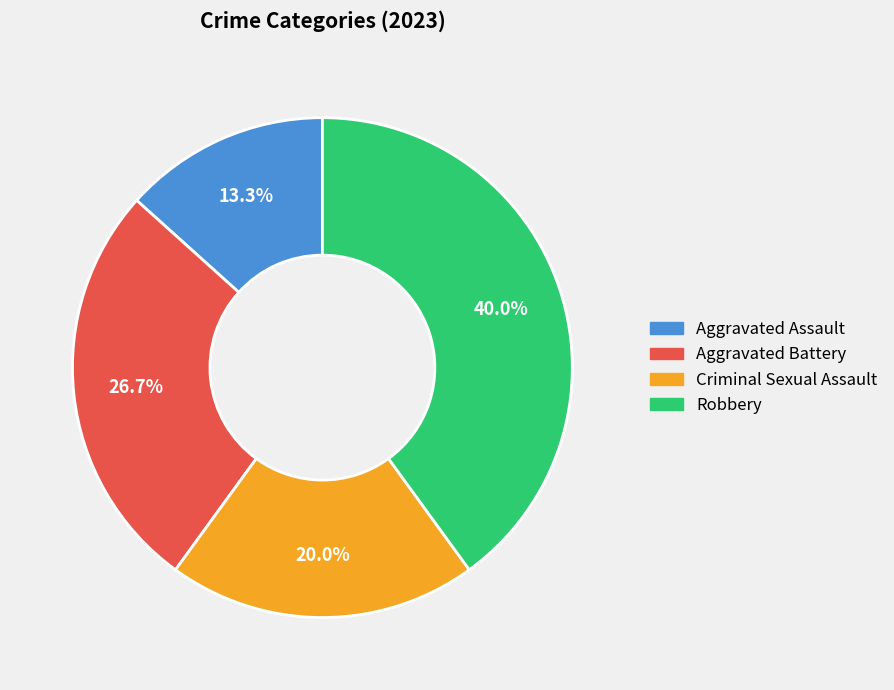

Which slice is the smallest?

Aggravated Assault